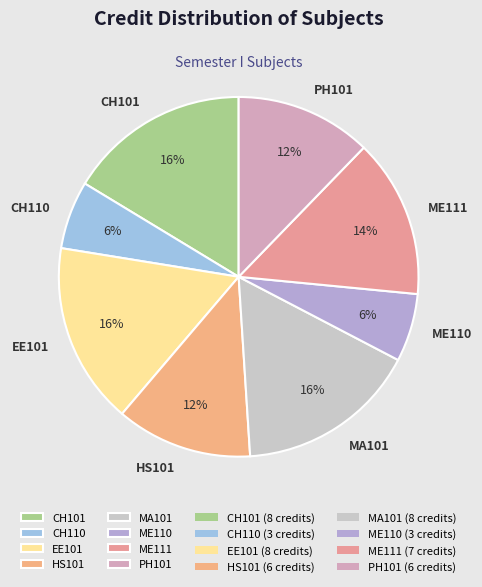

How many segments does this pie chart have?

8